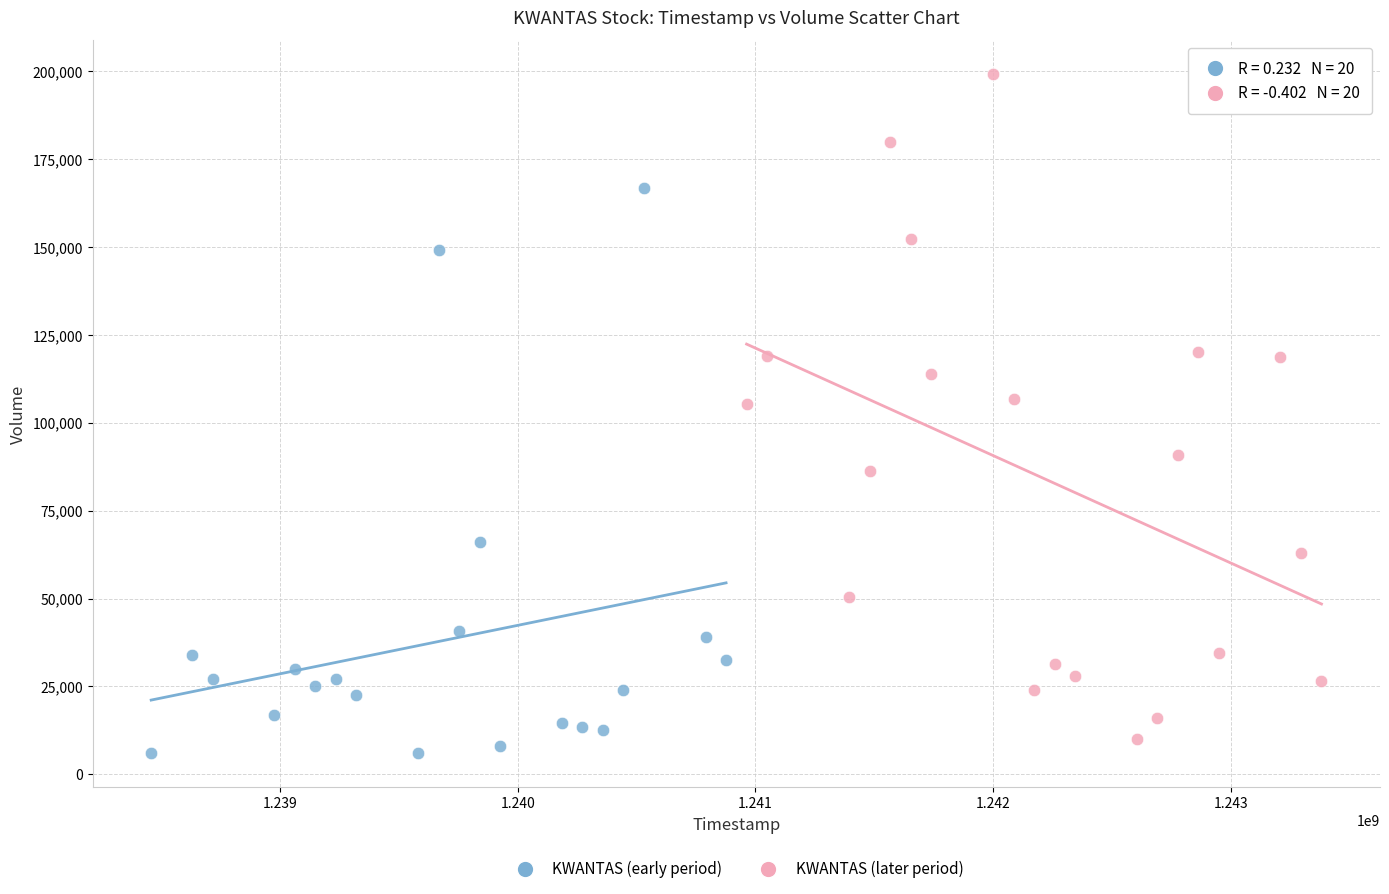

Which series has the largest Y range (max minus min)?

KWANTAS (later period)